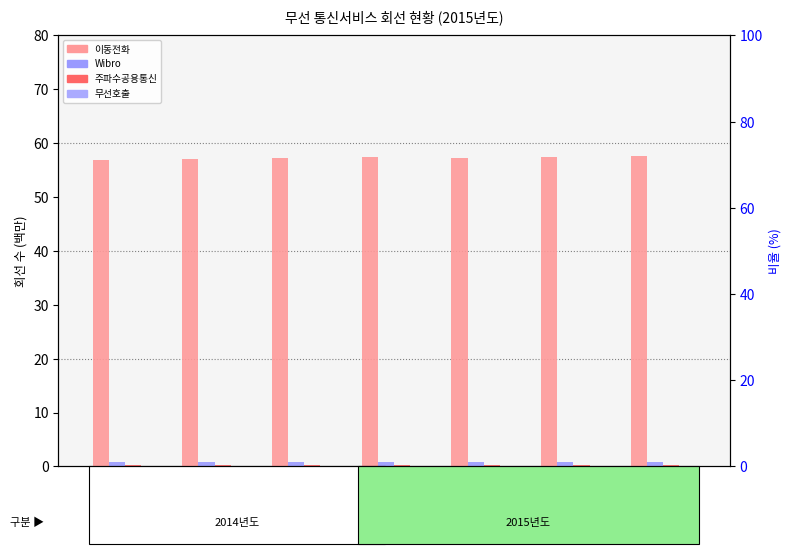

What are all the series names shown in the legend?

이동전화, Wibro, 주파수공용통신, 무선호출